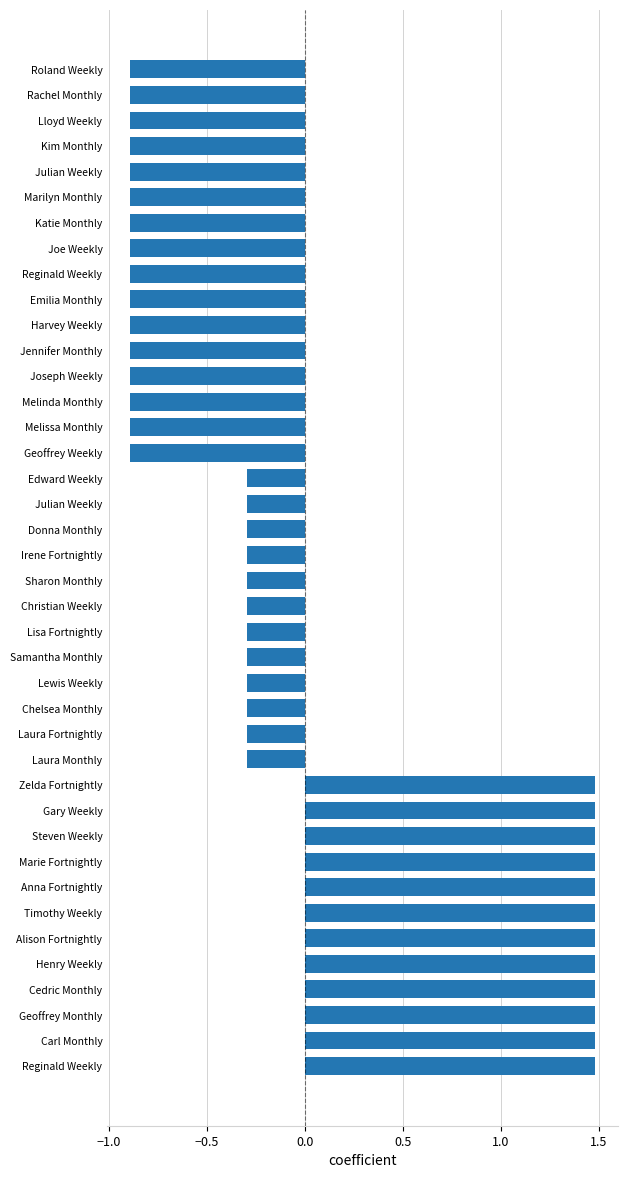

Count the number of data series in this chart.

1